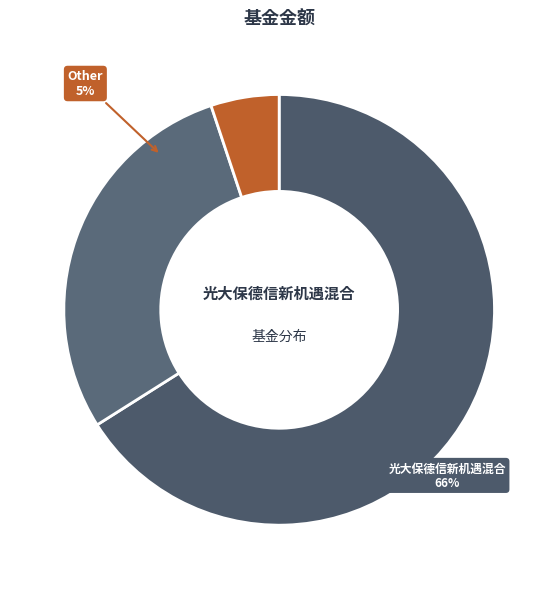

True or false: 长城量化小盘股票 accounts for 23% of the total.

False